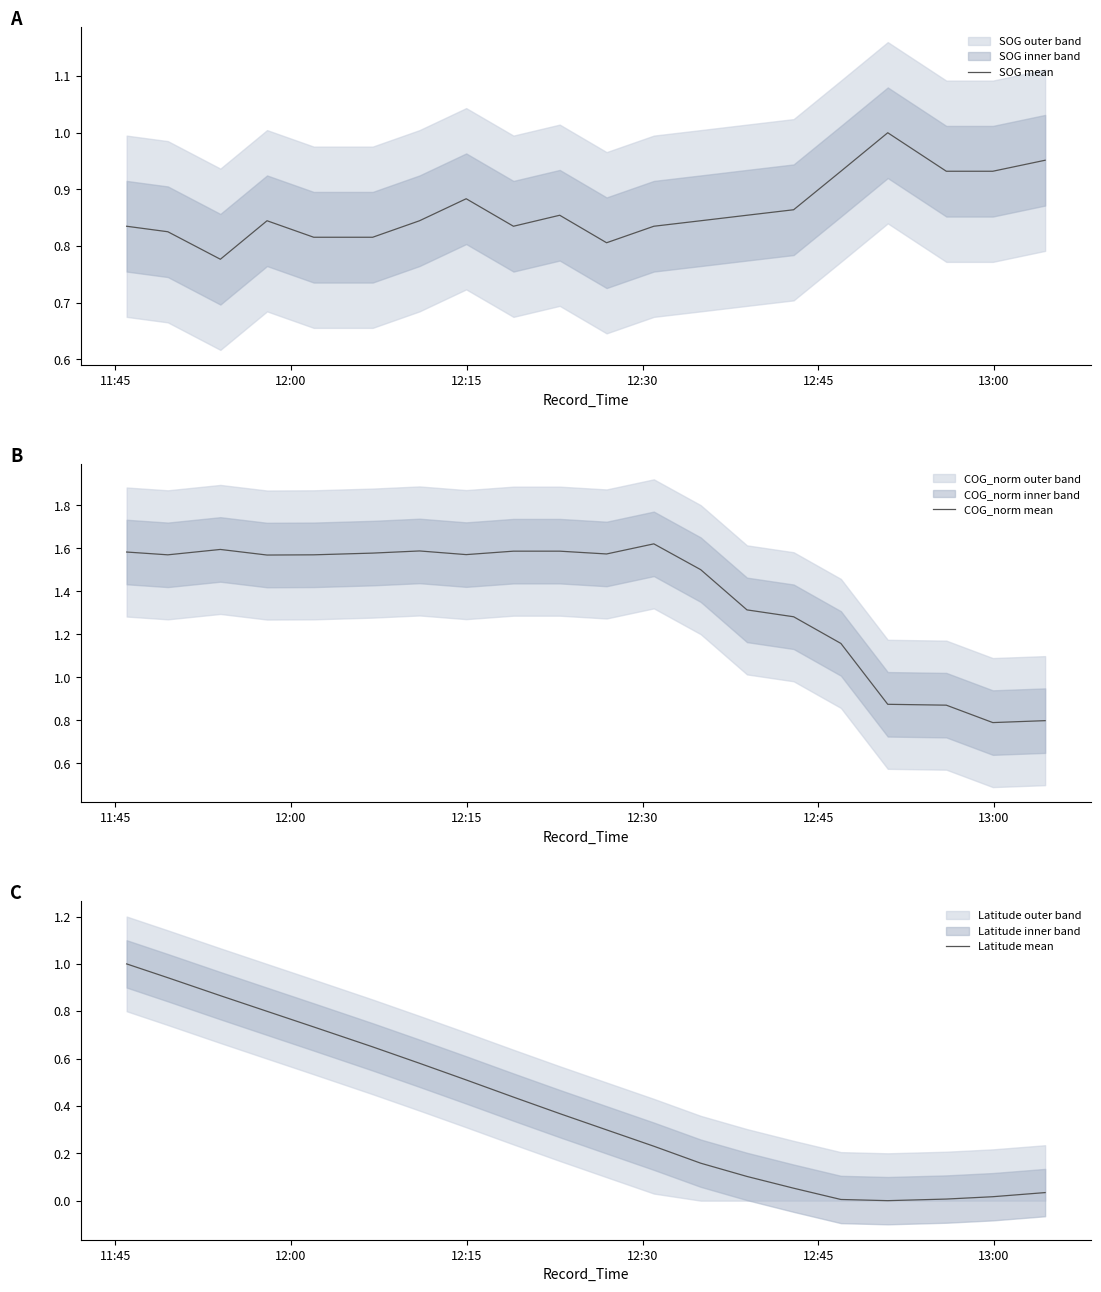

What is the minimum value for COG_norm mean?

0.8